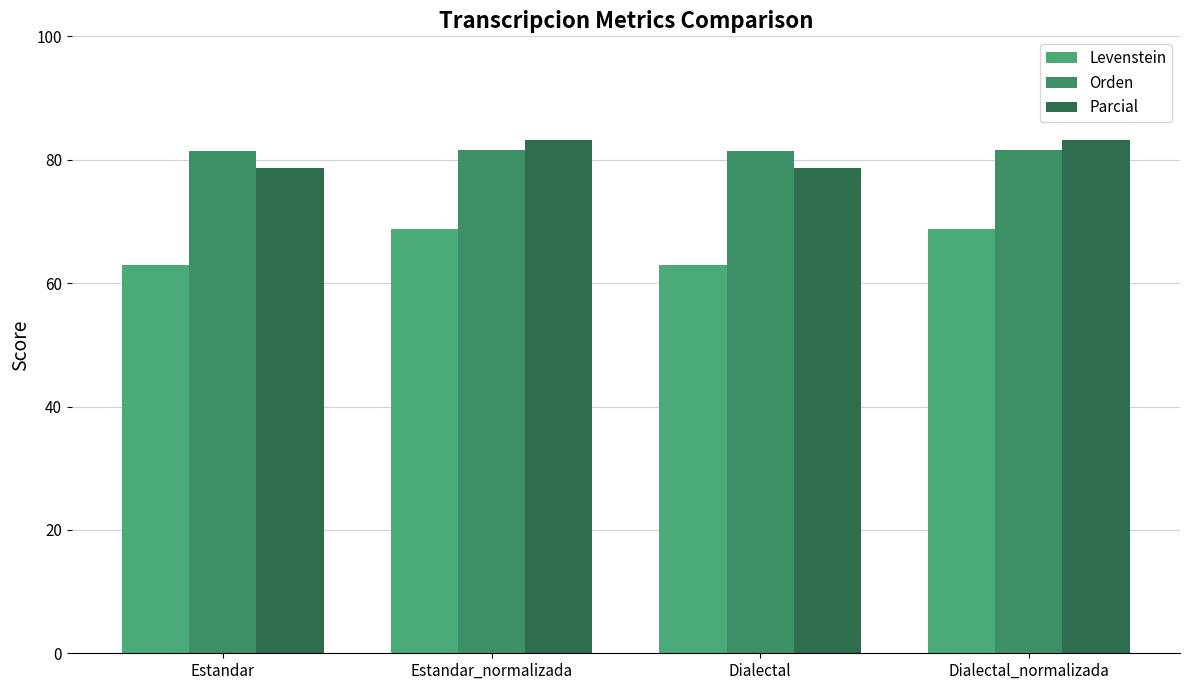

What is the difference between the maximum and minimum values in the Parcial series?

4.6